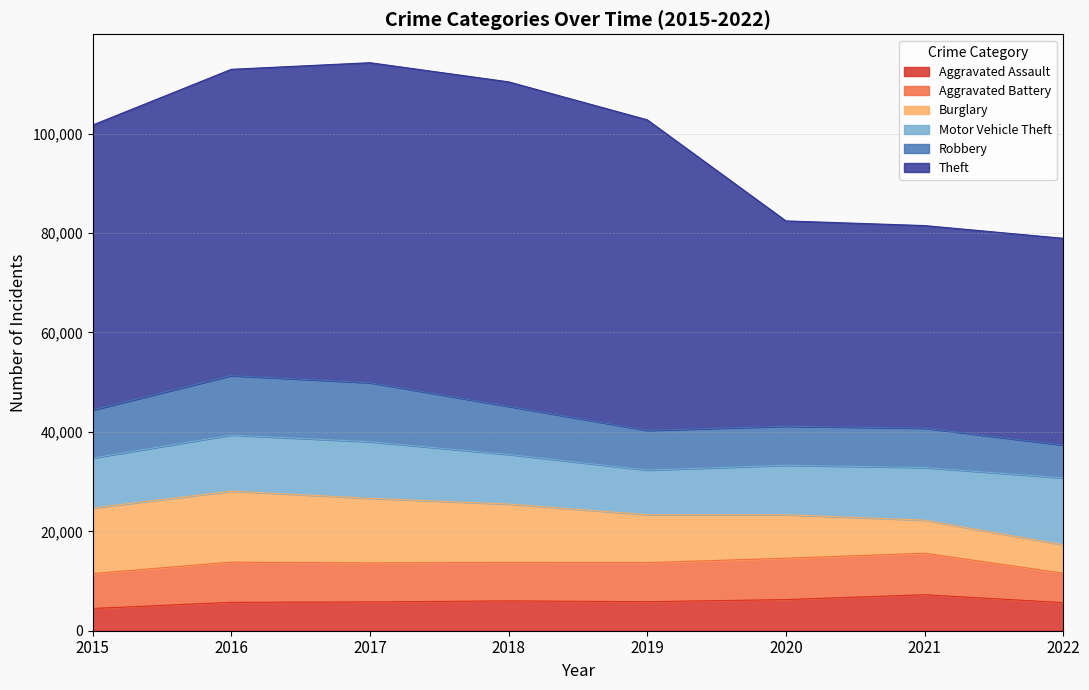

After their last crossing, which series has the higher values: Aggravated Battery or Robbery?

Robbery